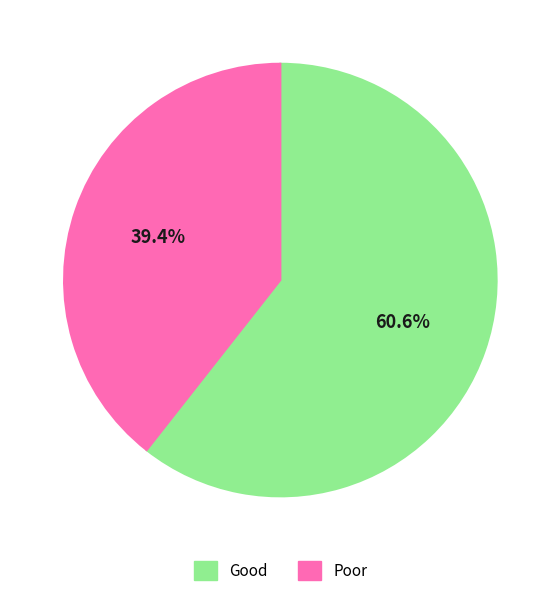

Does any single category account for the majority?

Yes